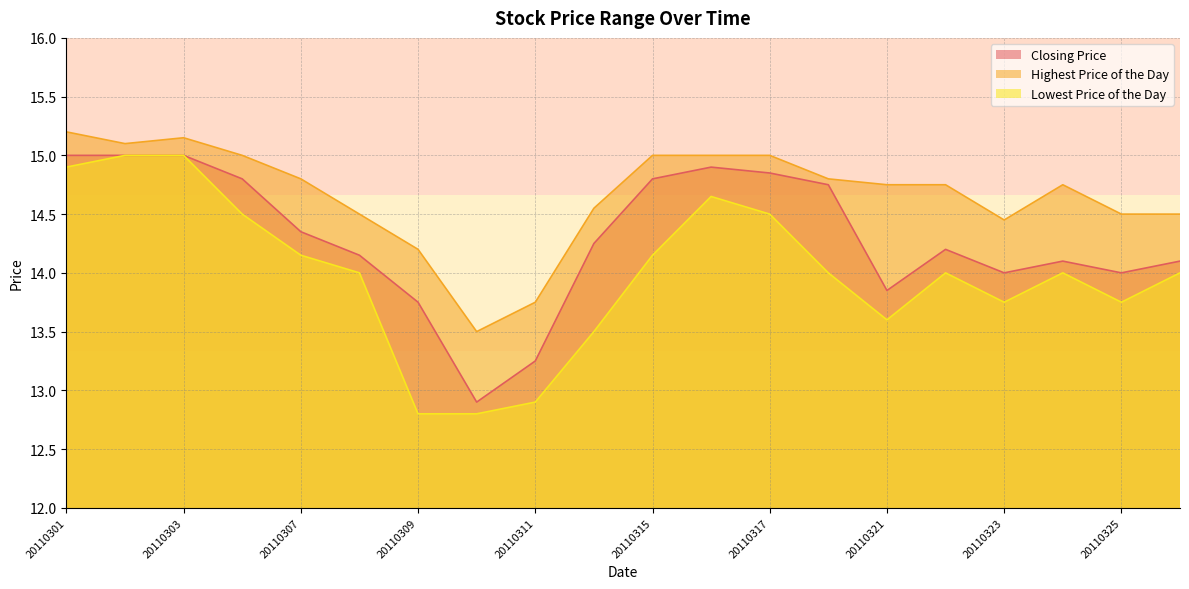

True or false: Highest Price of the Day and Lowest Price of the Day cross at least once.

False